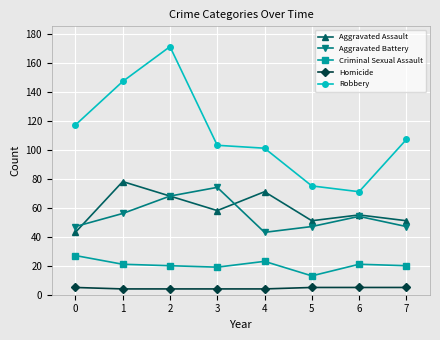

Is the value of Aggravated Assault at 1 greater than the value of Aggravated Battery at 5?

Yes